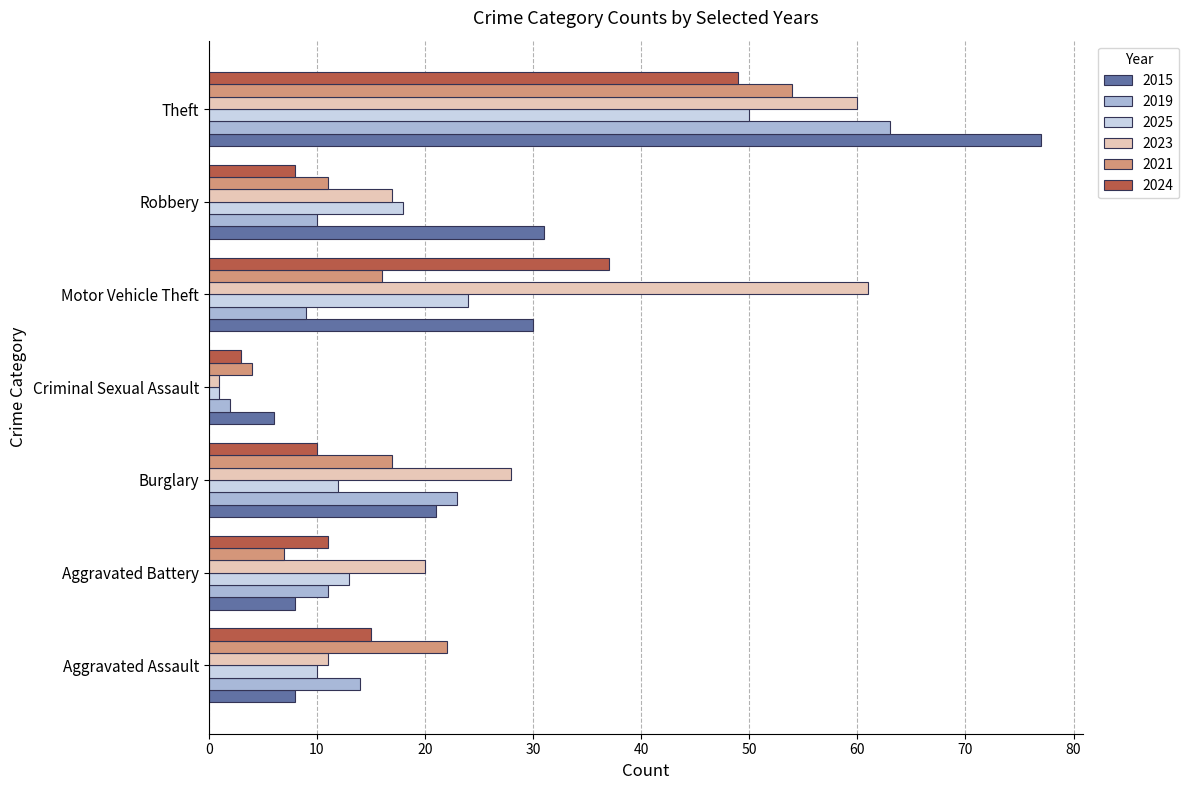

Between Aggravated Battery and Theft, which series saw the biggest shift?

2015